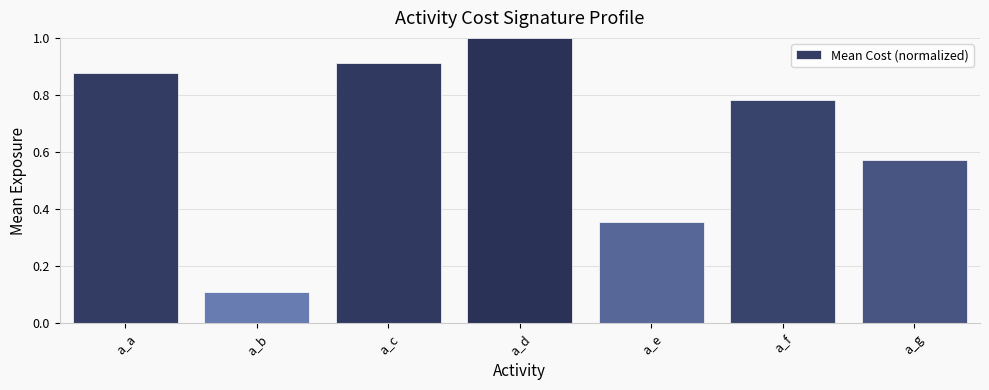

List the labels in order of value, largest first.

a_d, a_c, a_a, a_f, a_g, a_e, a_b